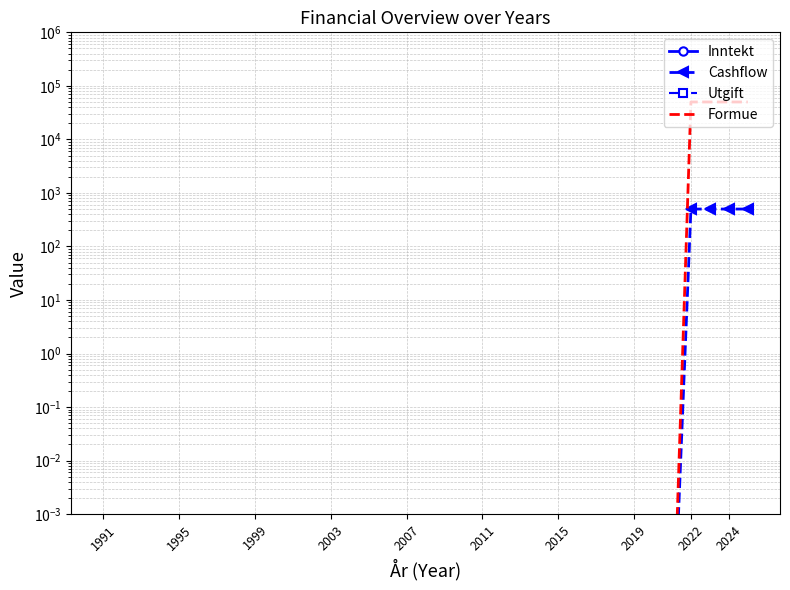

Is it true that Formue equals 0.0 at 2003?

True